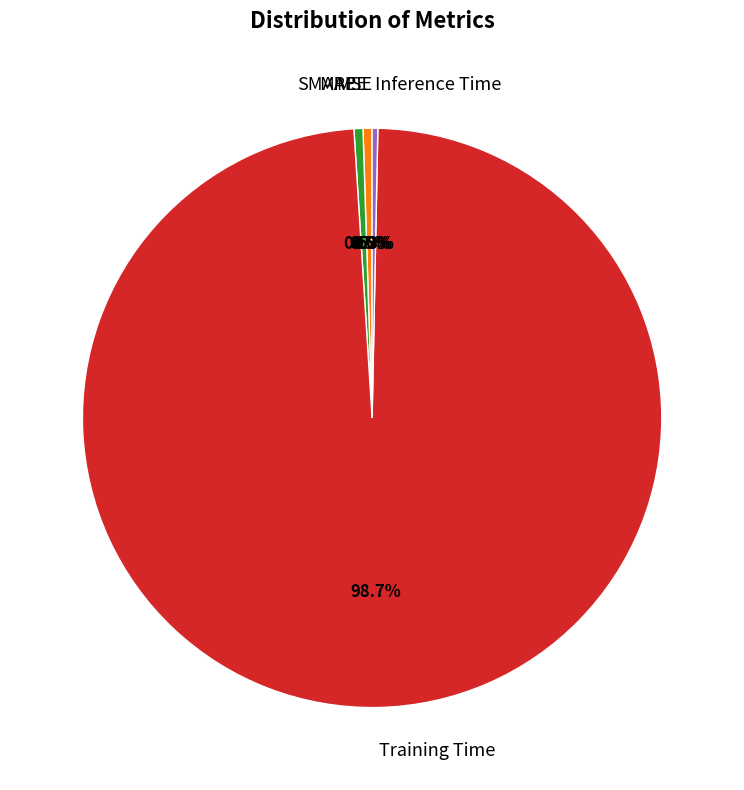

What is the largest slice in the pie chart?

Training Time